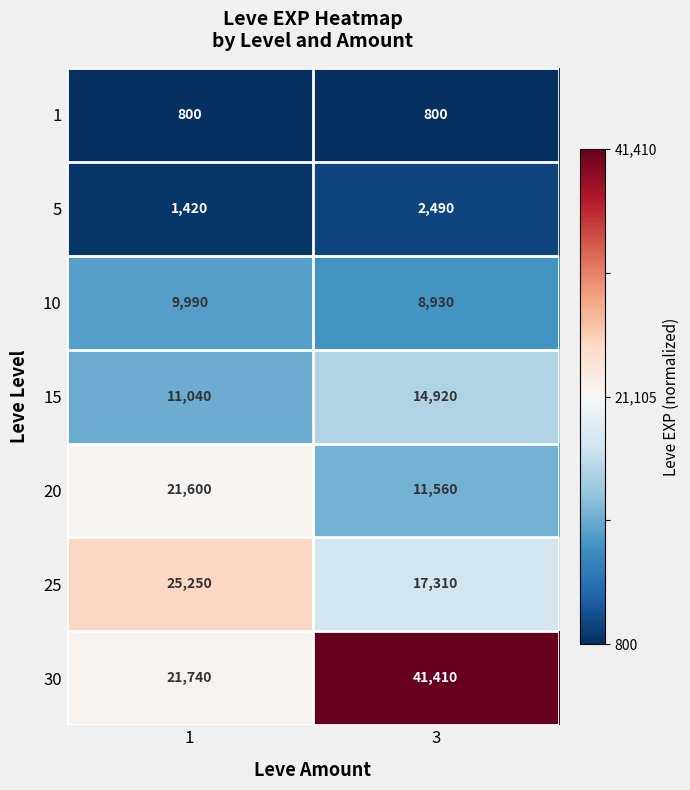

Reading right to left, what are all the values shown in this chart?

1: 800	800
5: 2490	1420
10: 8930	9990
15: 14920	11040
20: 11560	21600
25: 17310	25250
30: 41410	21740